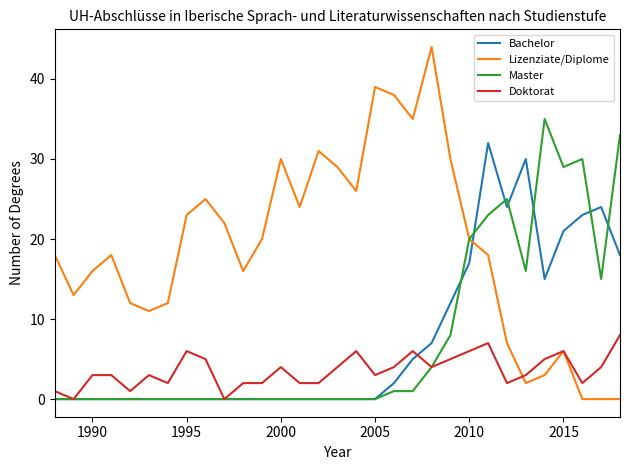

What is the maximum value for Doktorat?

8